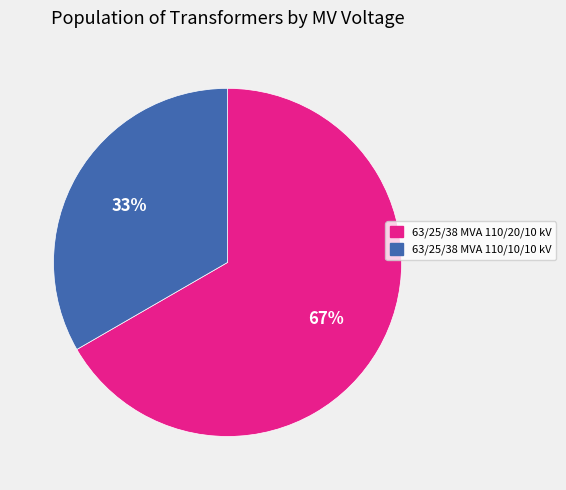

True or false: 63/25/38 MVA 110/20/10 kV accounts for 67% of the total.

True